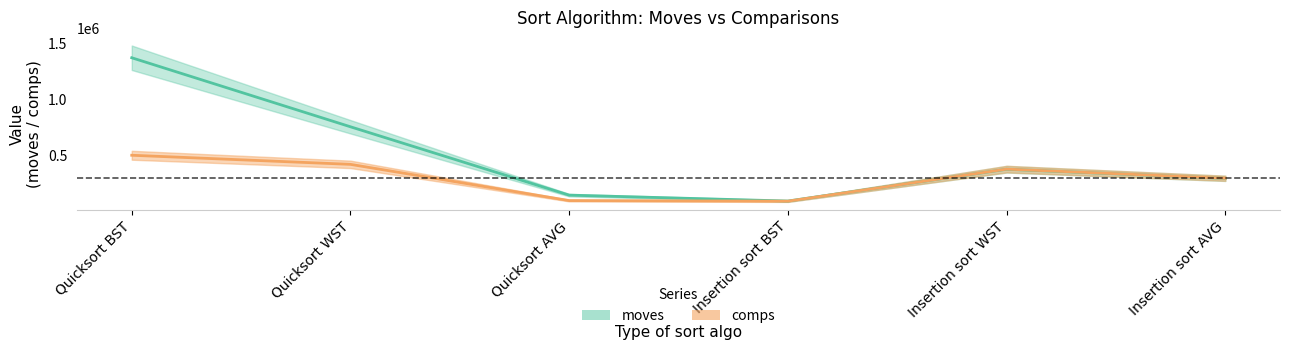

True or false: the data shows 469840.8 at Insertion sort AVG.

False